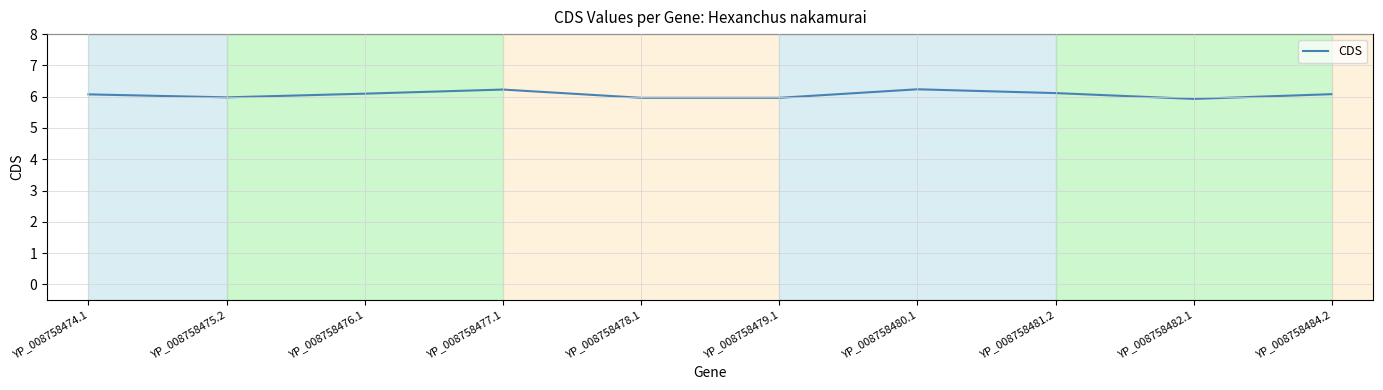

What is the maximum value shown in the chart?

6.2